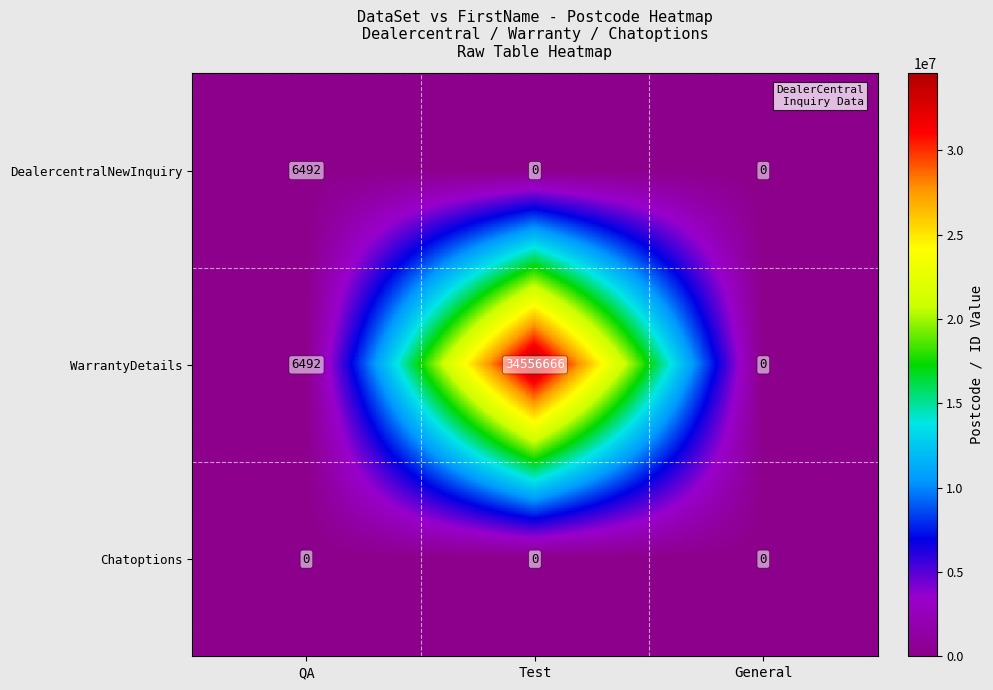

What is the sum of the WarrantyDetails values at QA and Test?

34563158